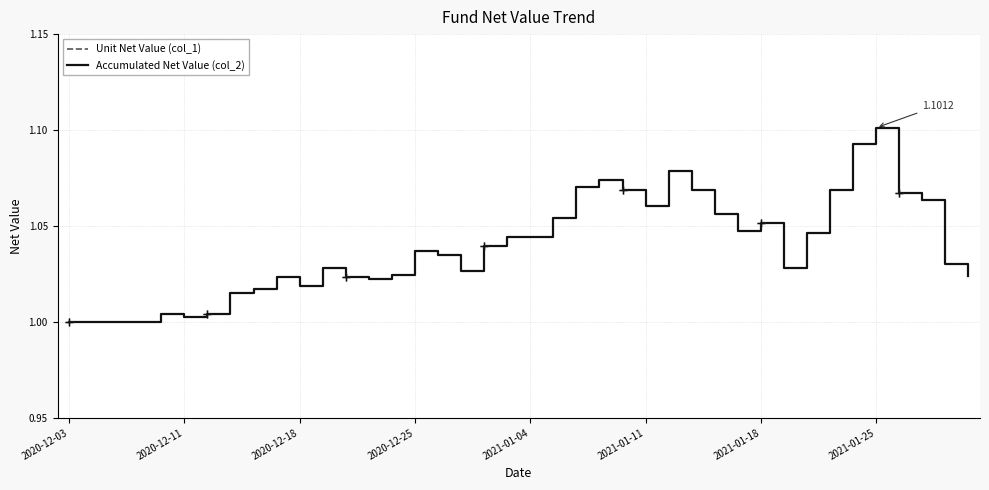

The Unit Net Value (col_1) series shows 0.2 at 14. True or false?

False